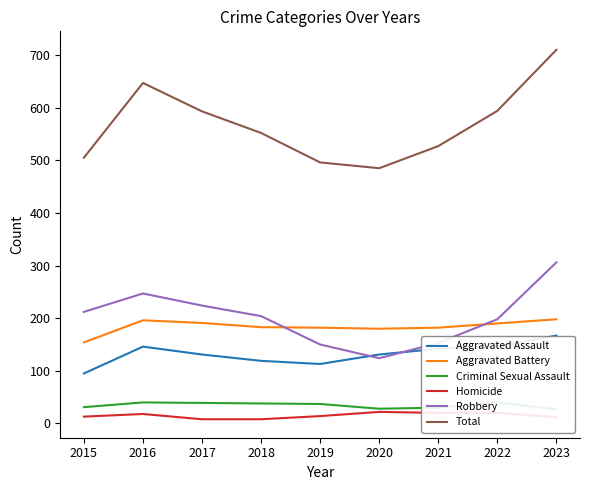

Rank the categories by Aggravated Assault value from highest to lowest.

2023, 2016, 2022, 2021, 2017, 2020, 2018, 2019, 2015